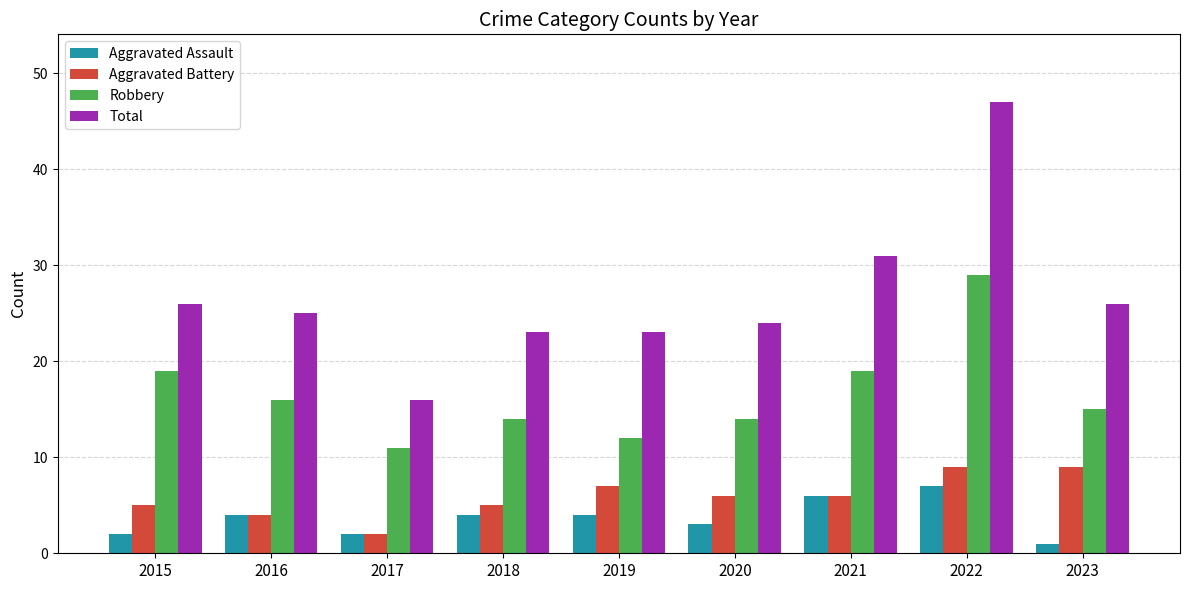

The value of Robbery at 2015 is 27. True or false?

False